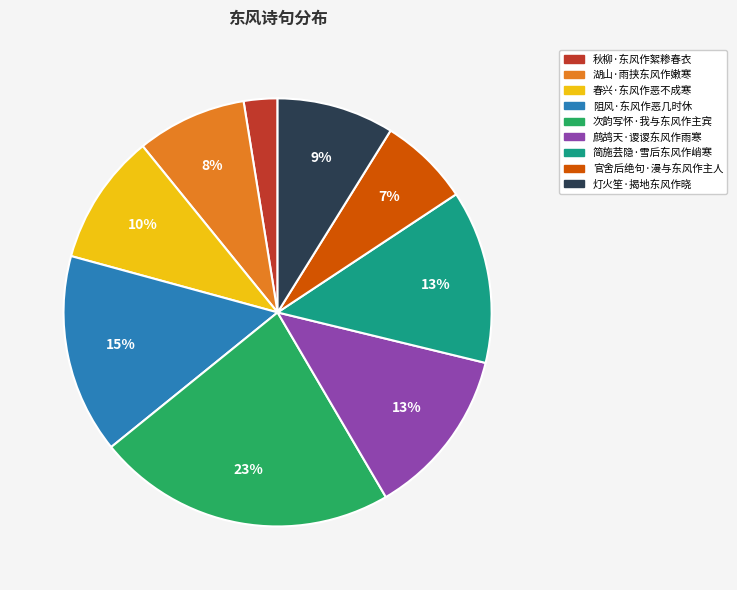

To the nearest percent, what is the average slice percentage?

11%